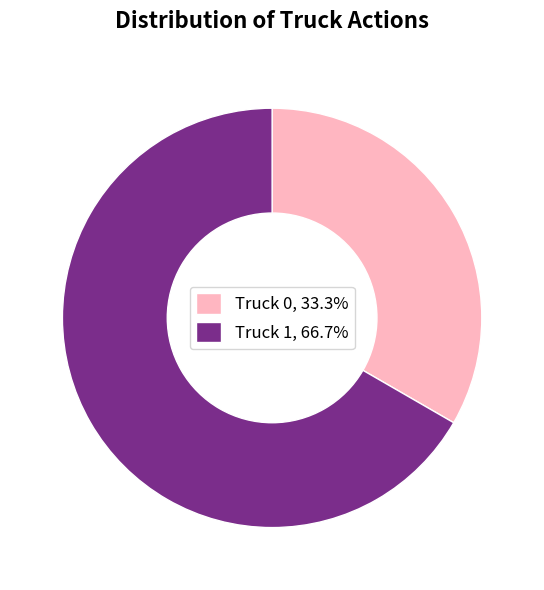

Rank the categories by value from highest to lowest.

Truck 1, Truck 0